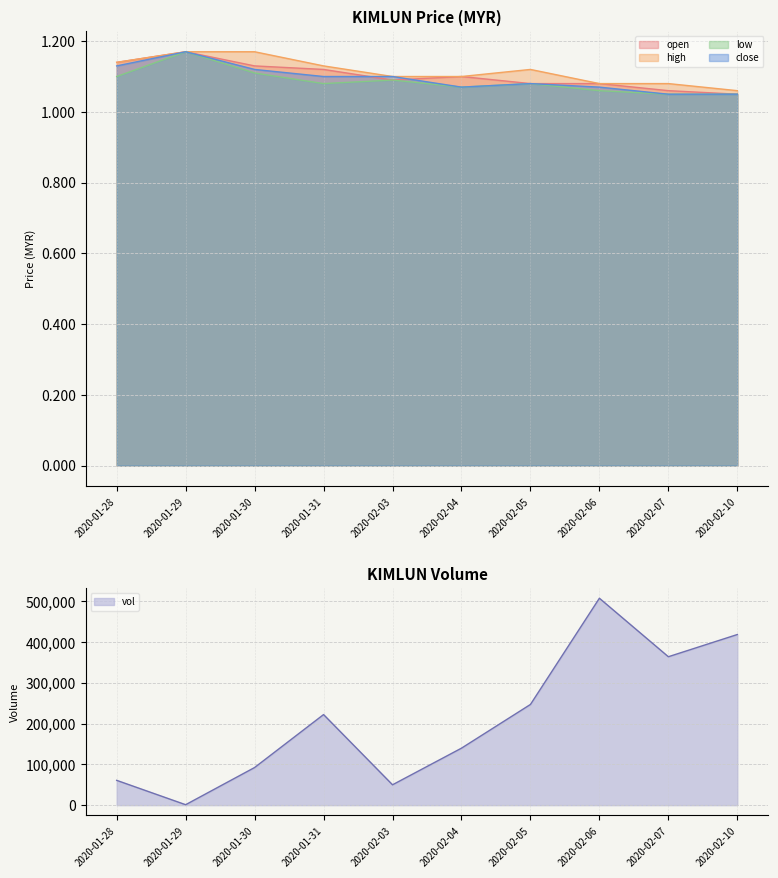

At which category is the sum across all series the highest?

2020-02-06